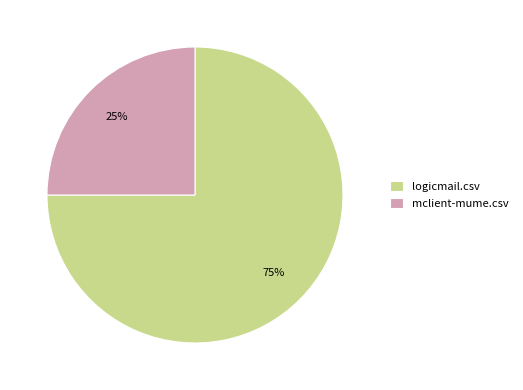

Is it true that logicmail.csv is 84% of the pie?

False